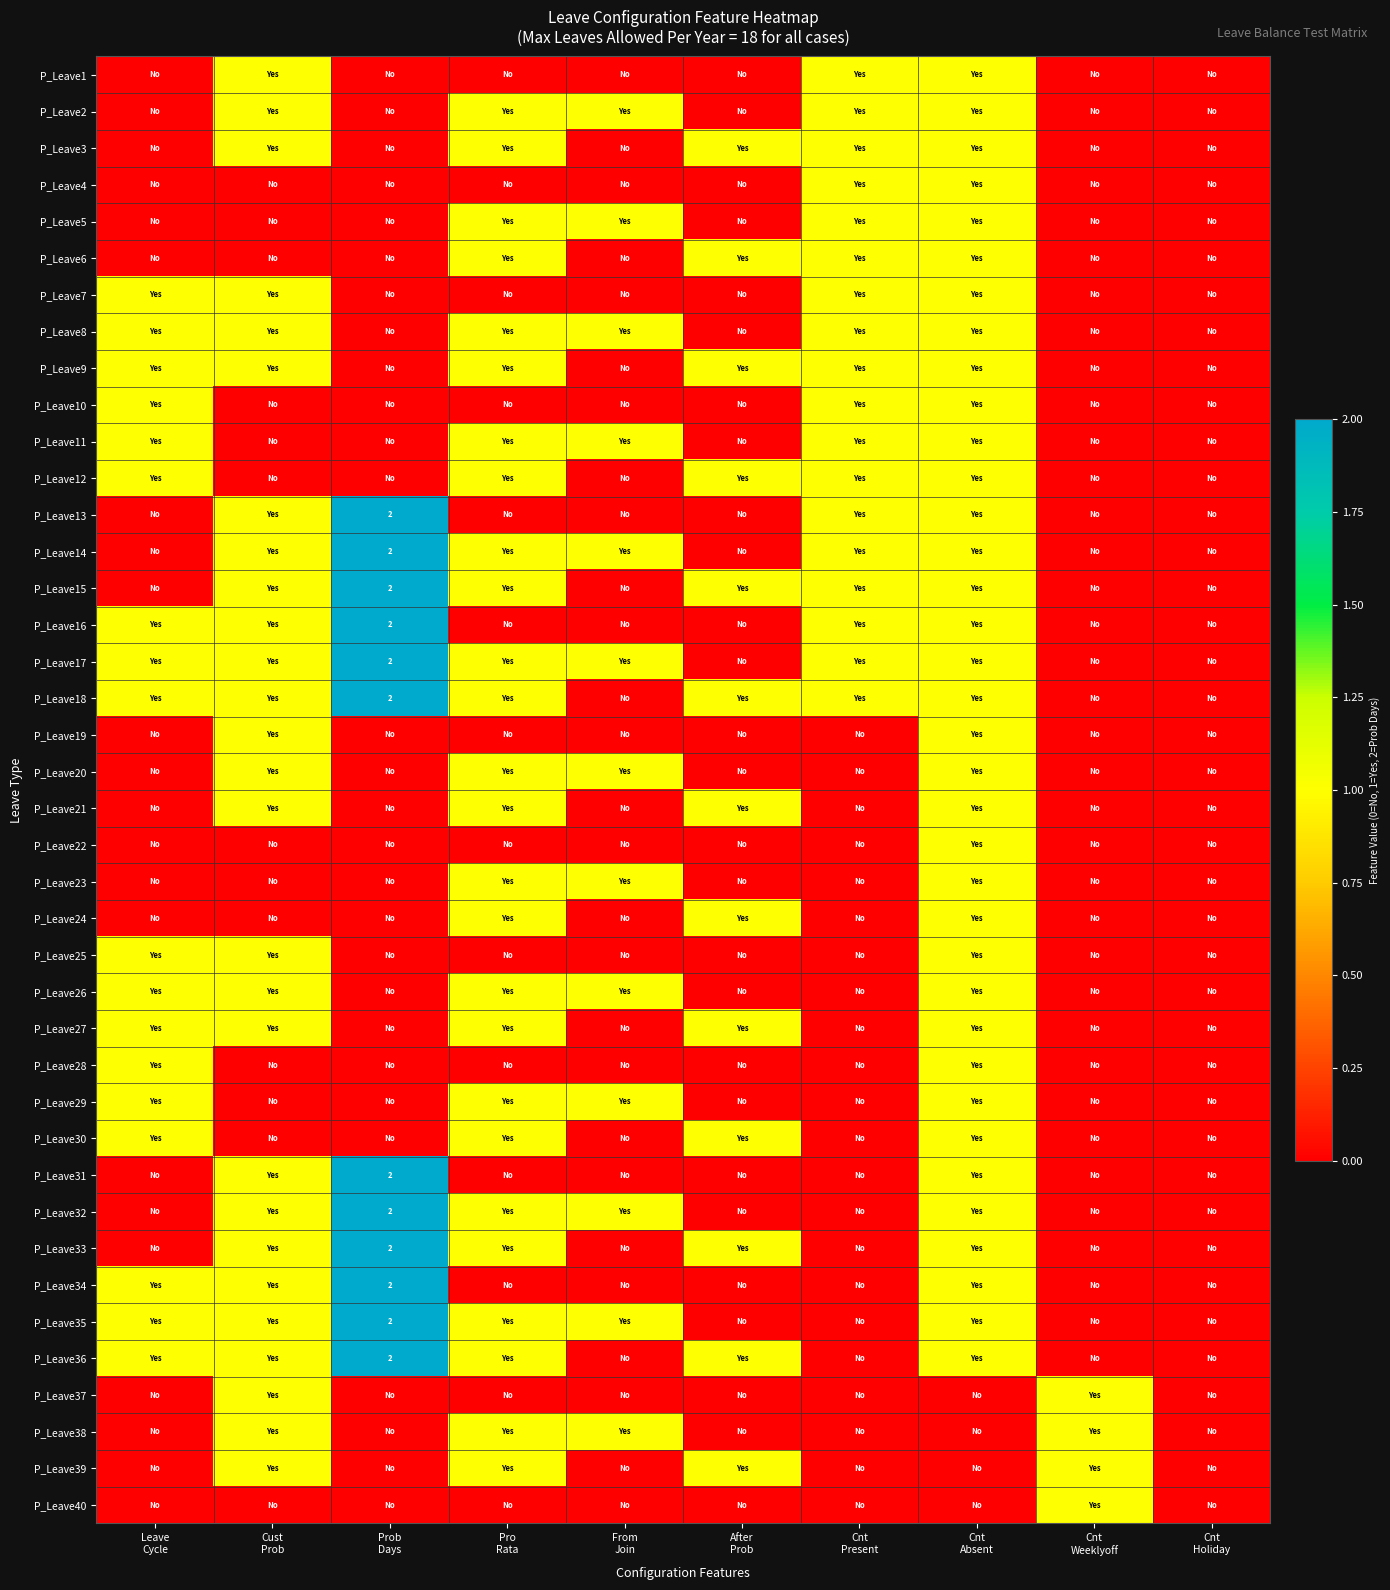

What is the difference between the maximum and minimum values in the P_Leave32 series?

2